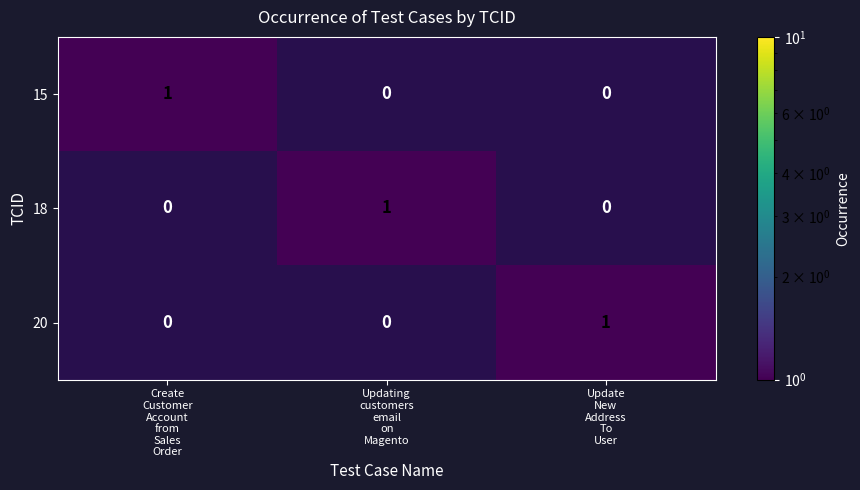

Which has a higher value, Updating
customers
email
on
Magento or Update
New
Address
To
User?

Updating
customers
email
on
Magento